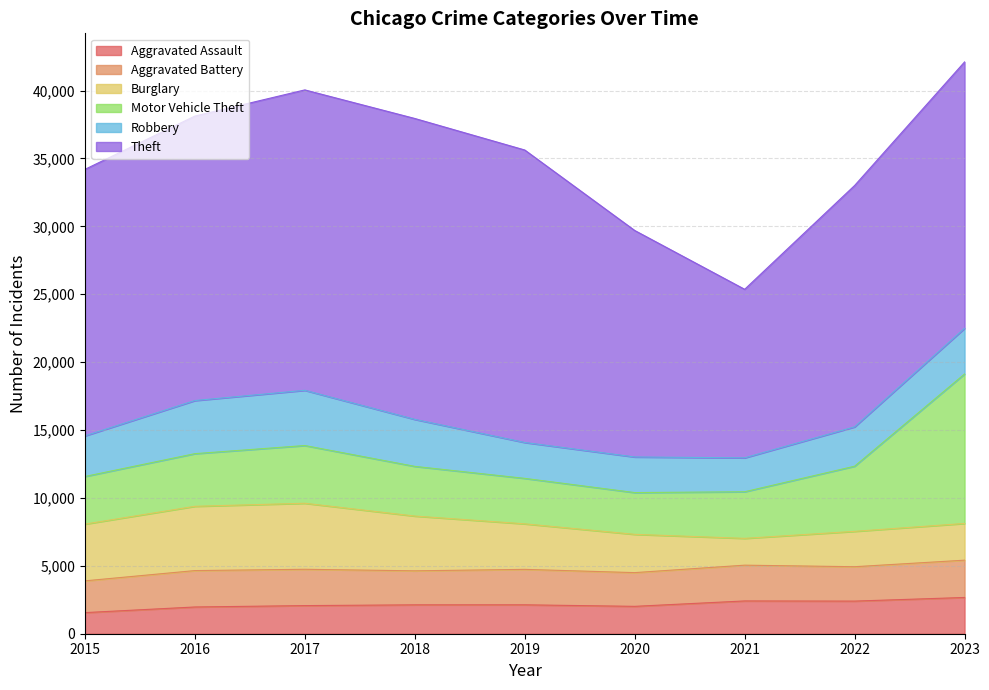

Which series ends up on top after the final intersection of Robbery and Burglary?

Robbery